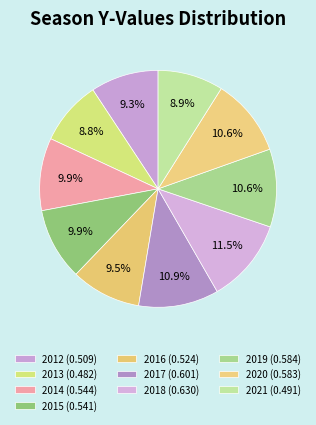

Is it true that 2017 is 11% of the pie?

True